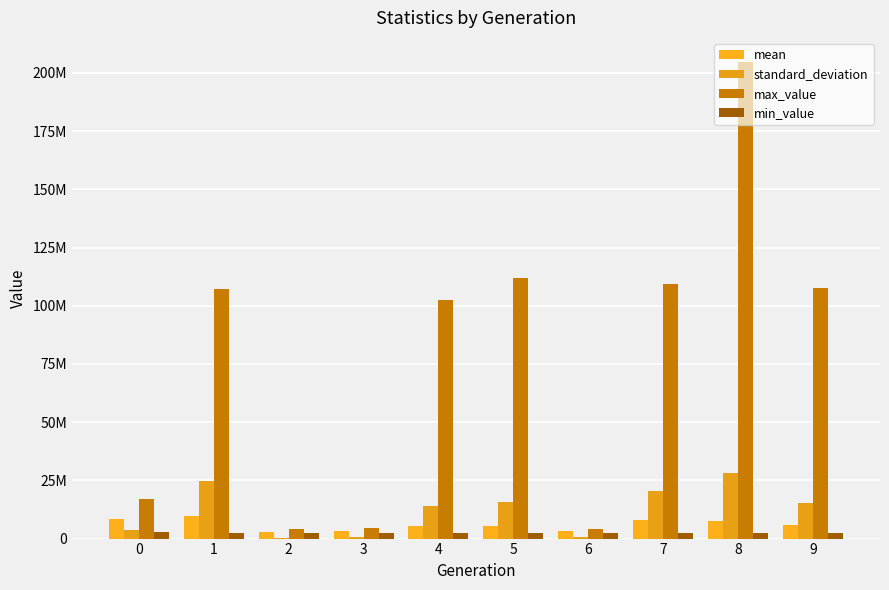

Are the bars grouped side by side (vs. stacked)?

Yes